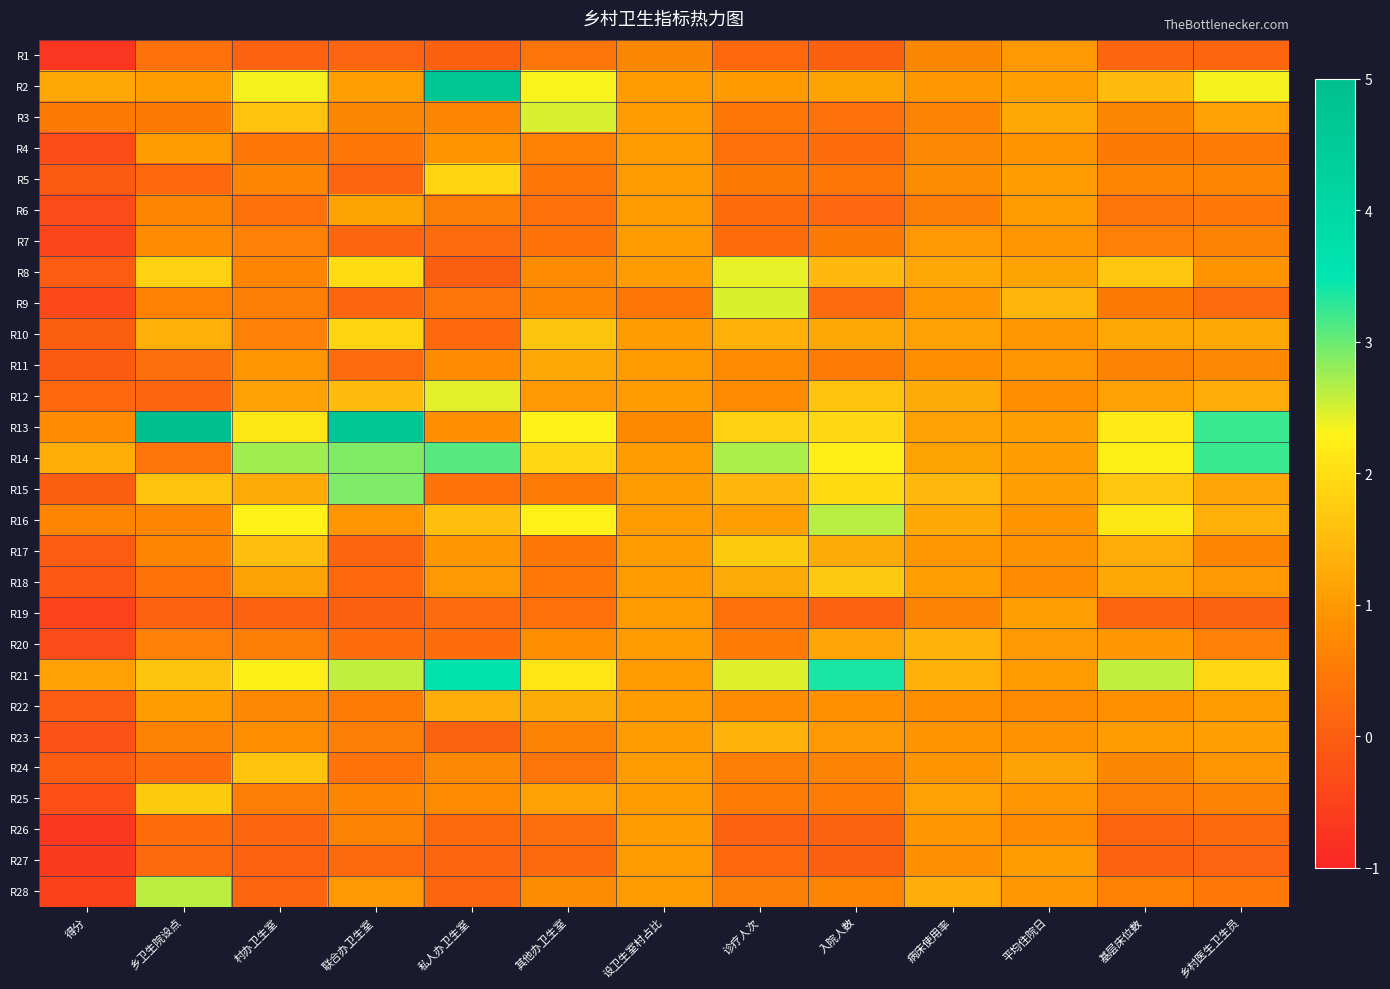

What is the total value across all series at 病床使用率?

28.0